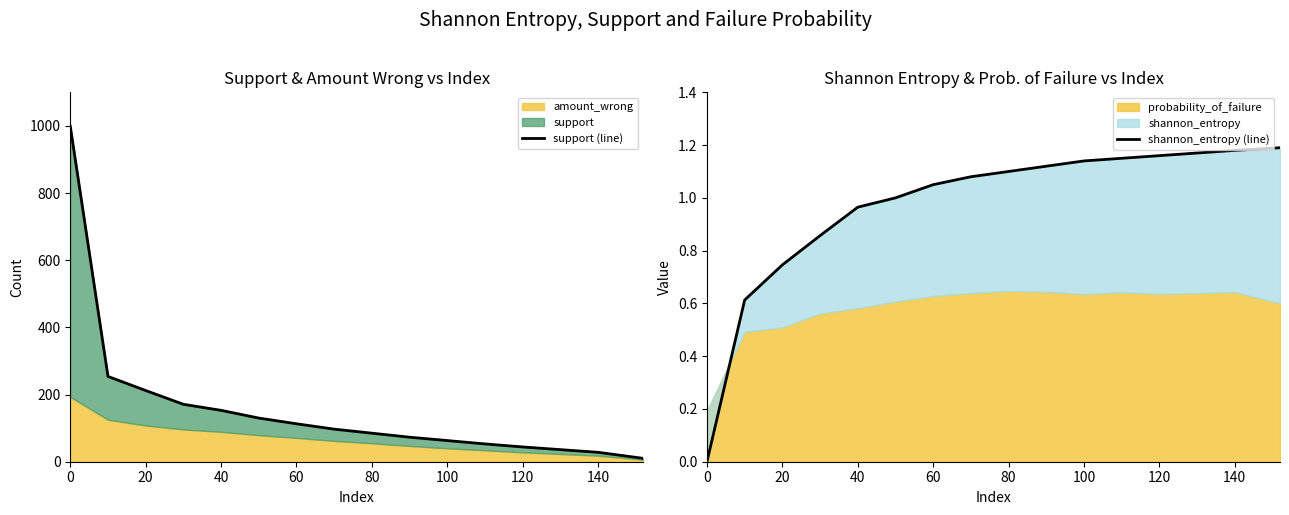

True or false: support (line) has more than 1 points higher than both neighbors.

False